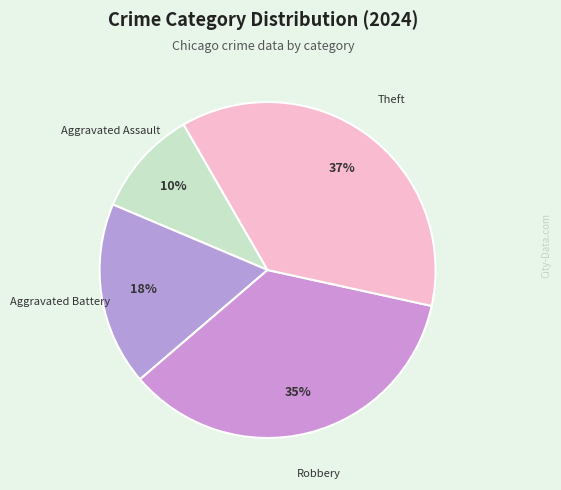

Which has a higher value, Aggravated Battery or Robbery?

Robbery